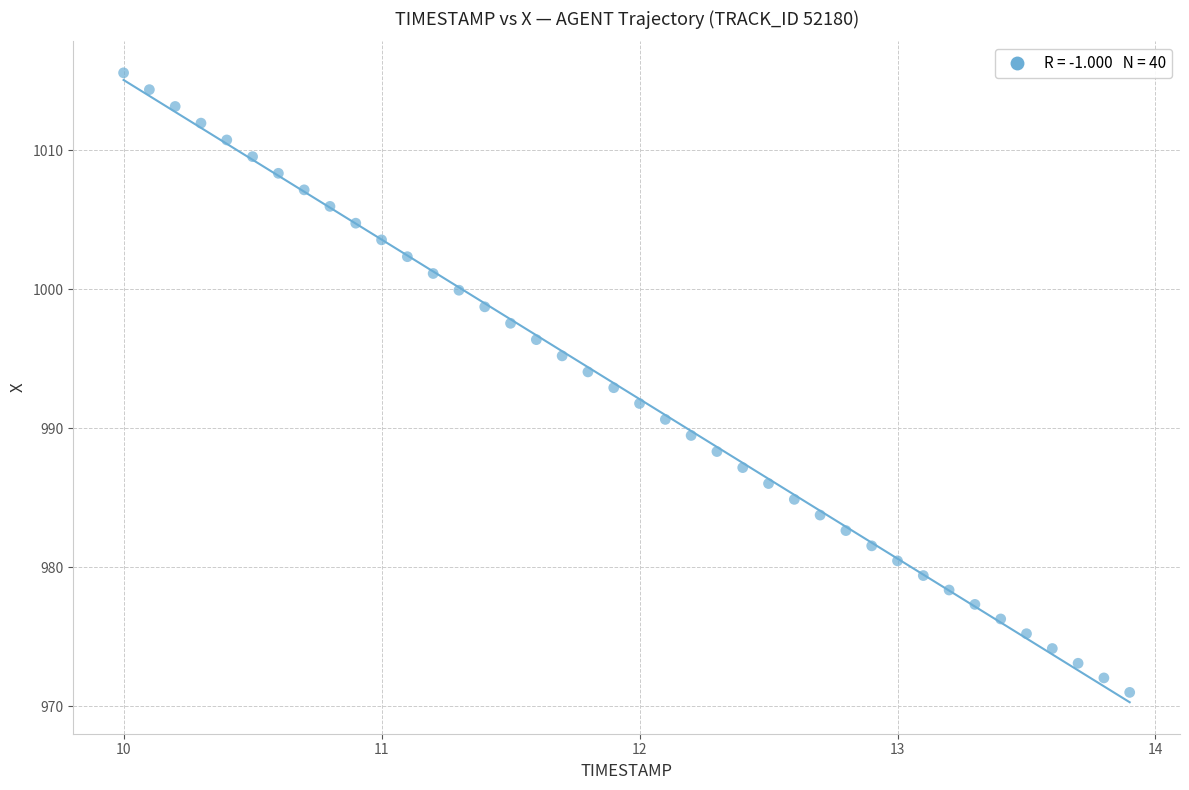

What is the range of Y values (max minus min)?

44.6